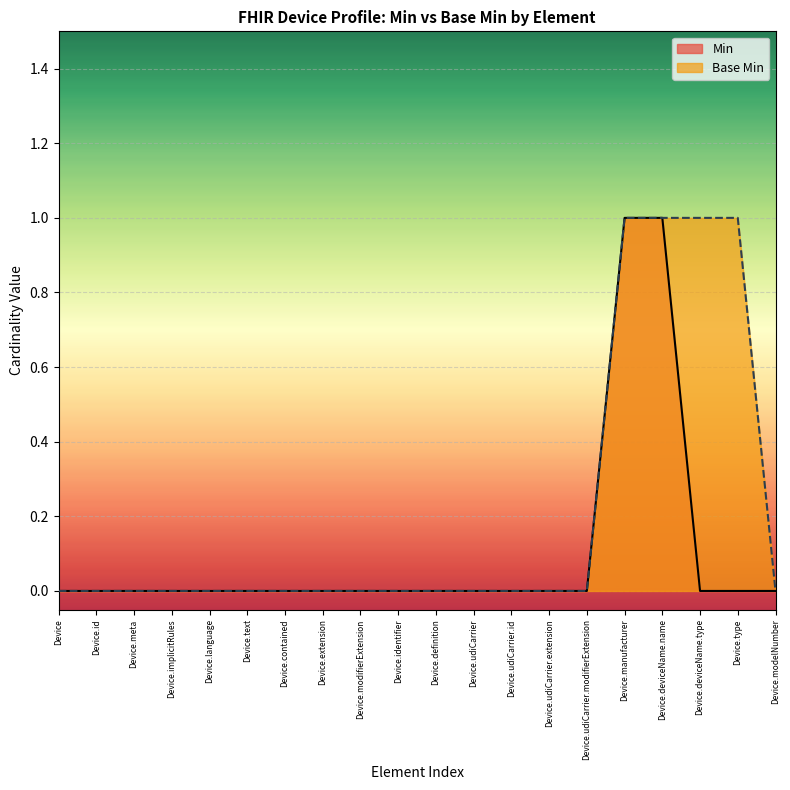

How many positive values does the Min series have?

2